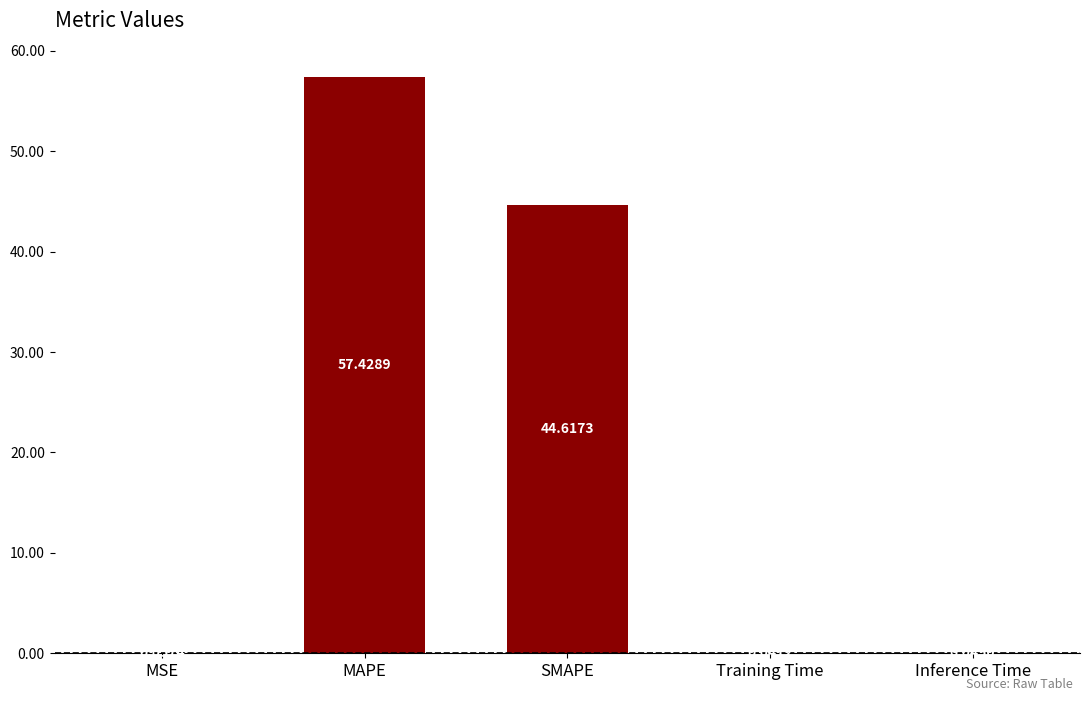

Where is the data nearest to the value 28?

SMAPE